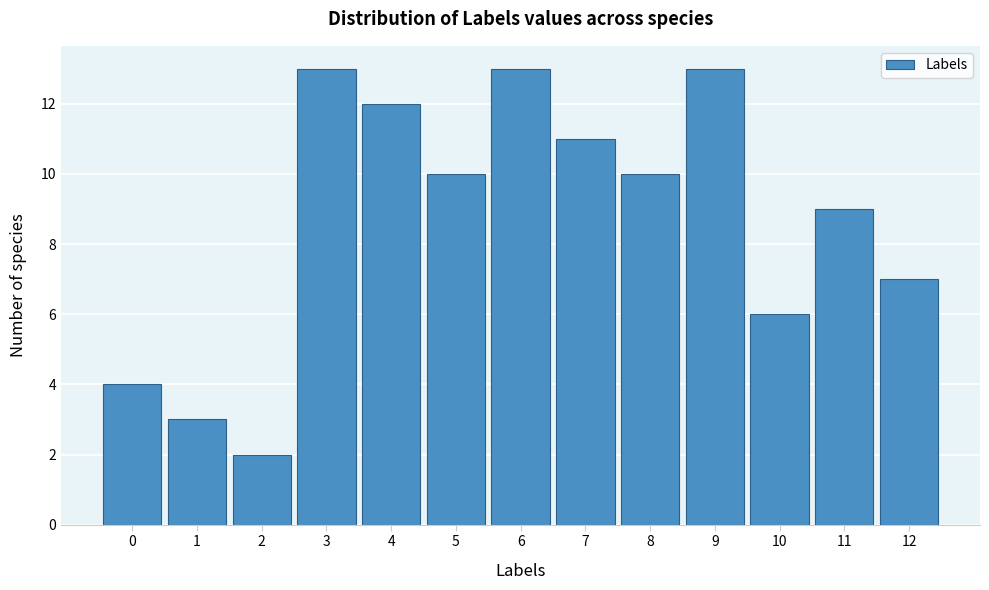

Reading left to right, what are all the values shown in this chart?

0=4	1=3	2=2	3=13	4=12	5=10	6=13	7=11	8=10	9=13	10=6	11=9	12=7